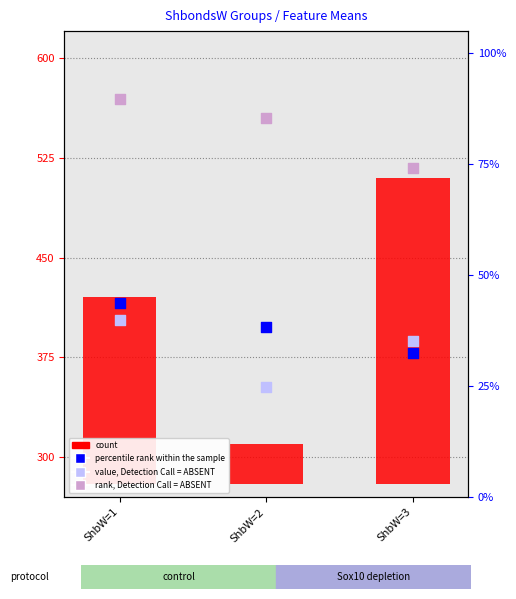

Is the value of count at ShbW=1 greater than the value of value, Detection Call = ABSENT at ShbW=3?

Yes